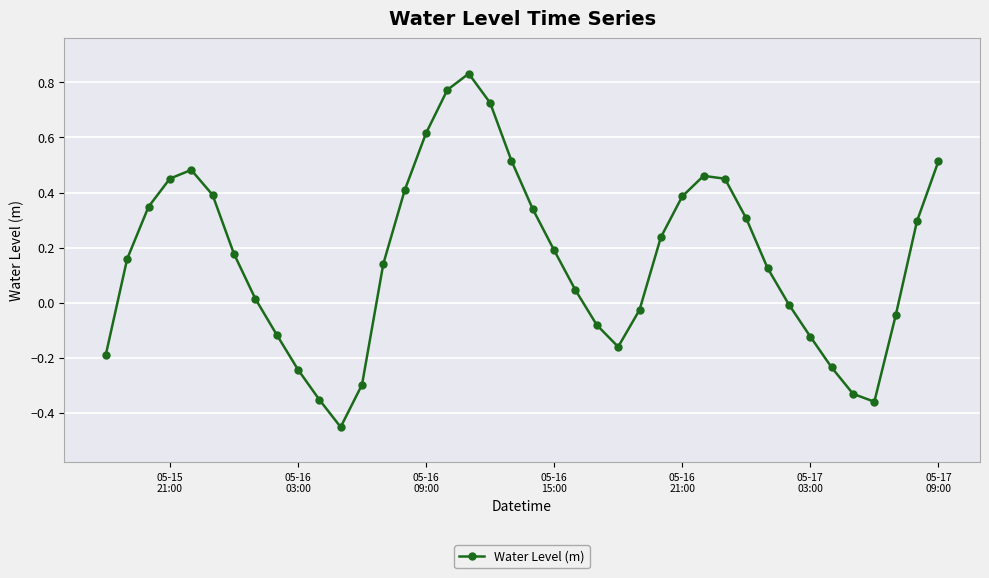

How many points are lower than both their immediate neighbors (excluding endpoints)?

3